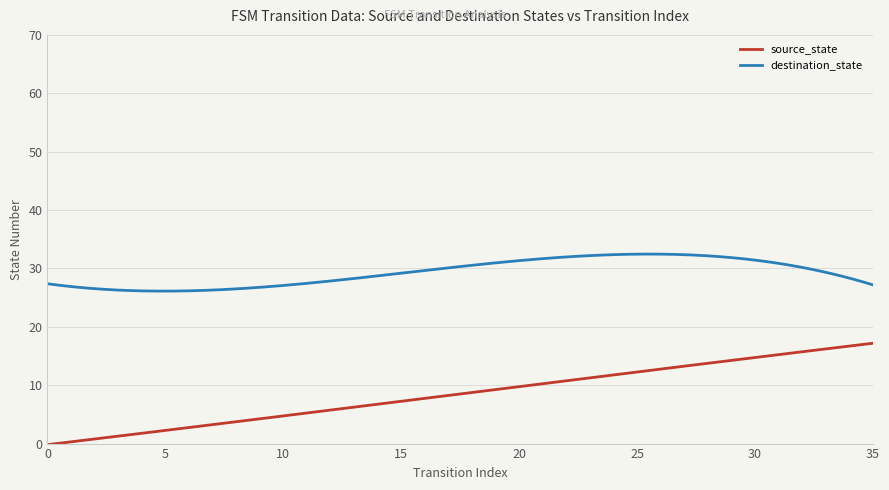

Which series has the largest total across all categories?

destination_state